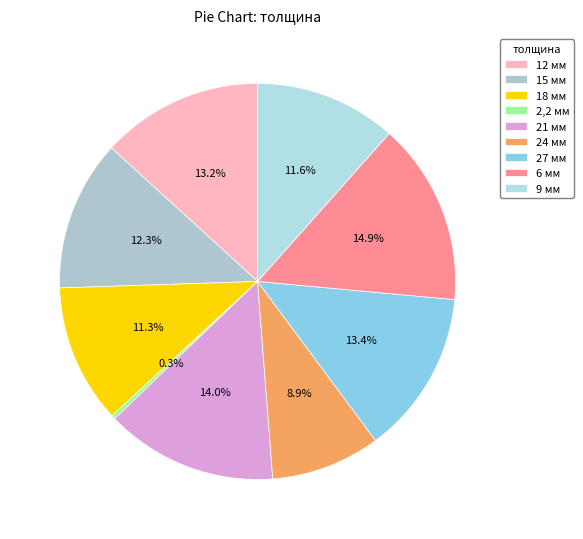

Count the number of slices in the pie.

9